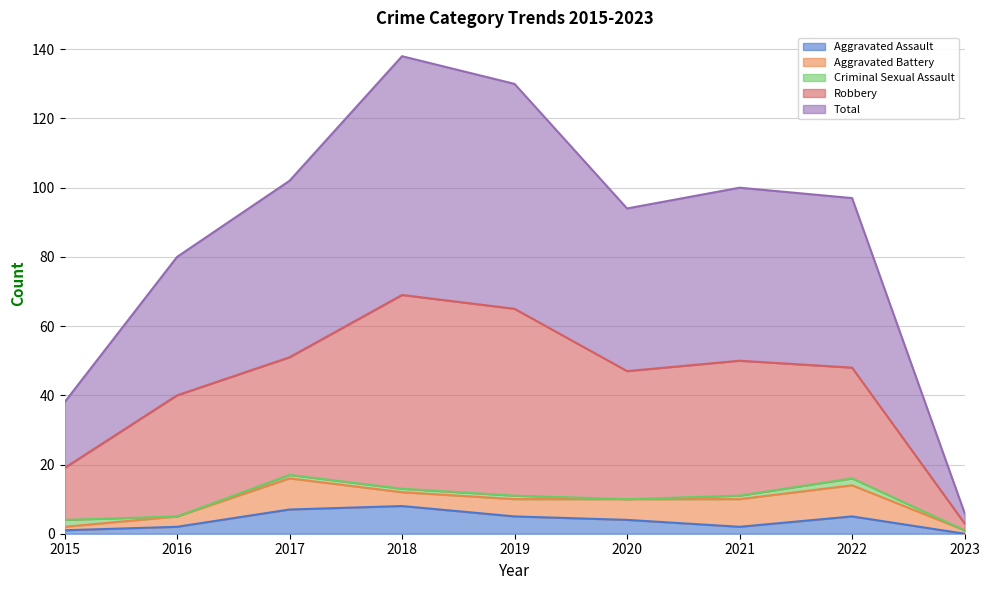

Which series has the widest spread of values?

Total